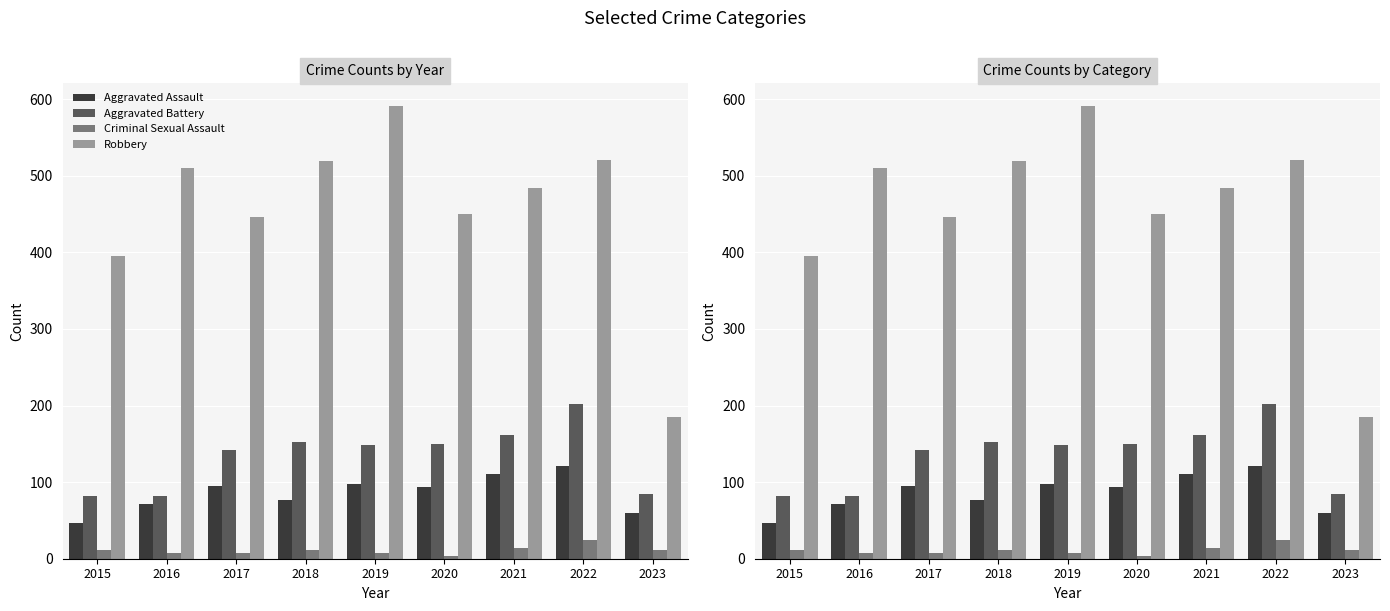

How many data points does each series have?

9